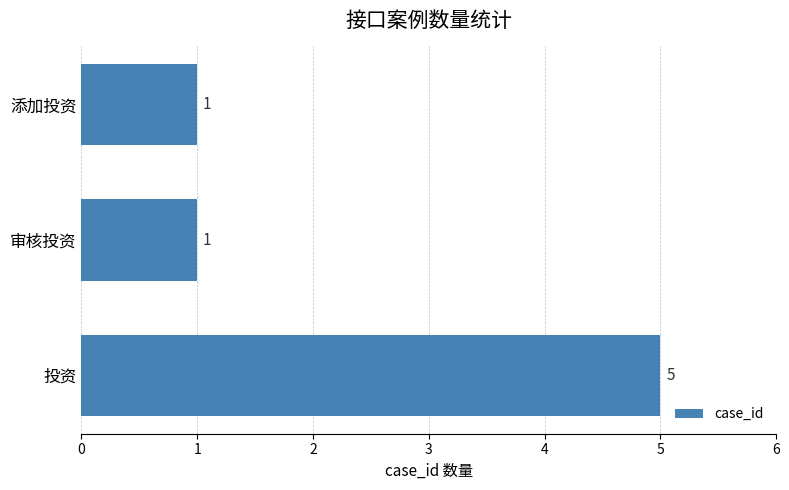

Count the values in the range 1 to 5.

3